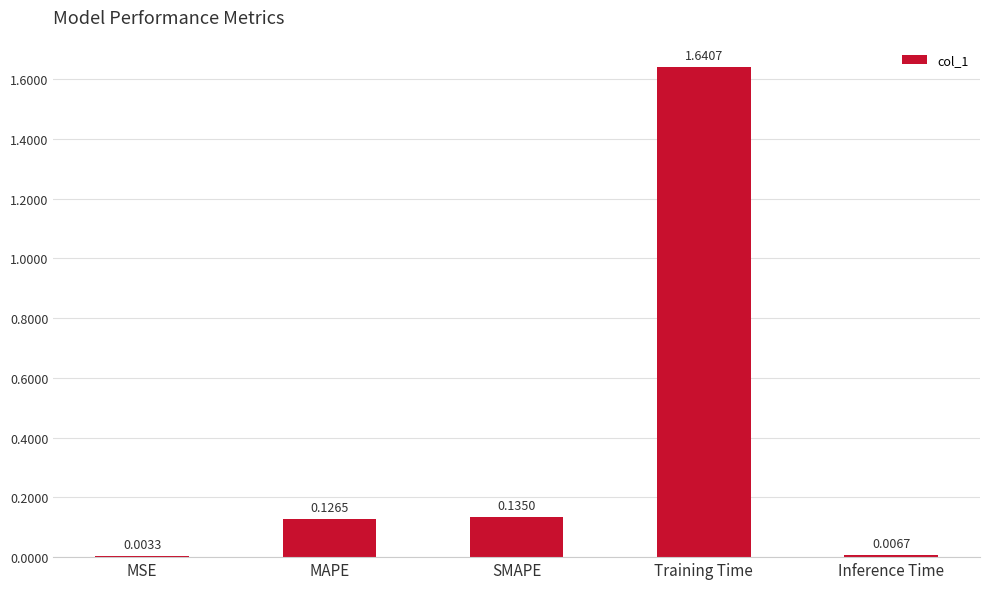

How many data points does each series have?

5